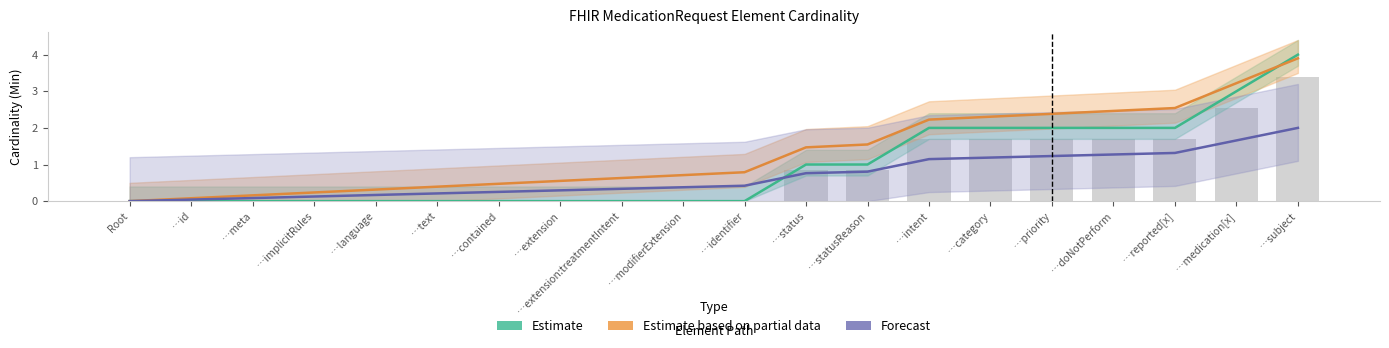

List the series in order of their overall mean, highest first.

Estimate based on partial data, Estimate, Forecast